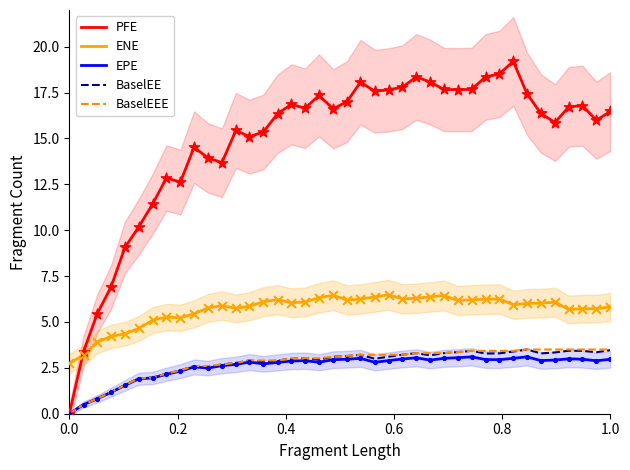

Which series has the largest total across all categories?

PFE